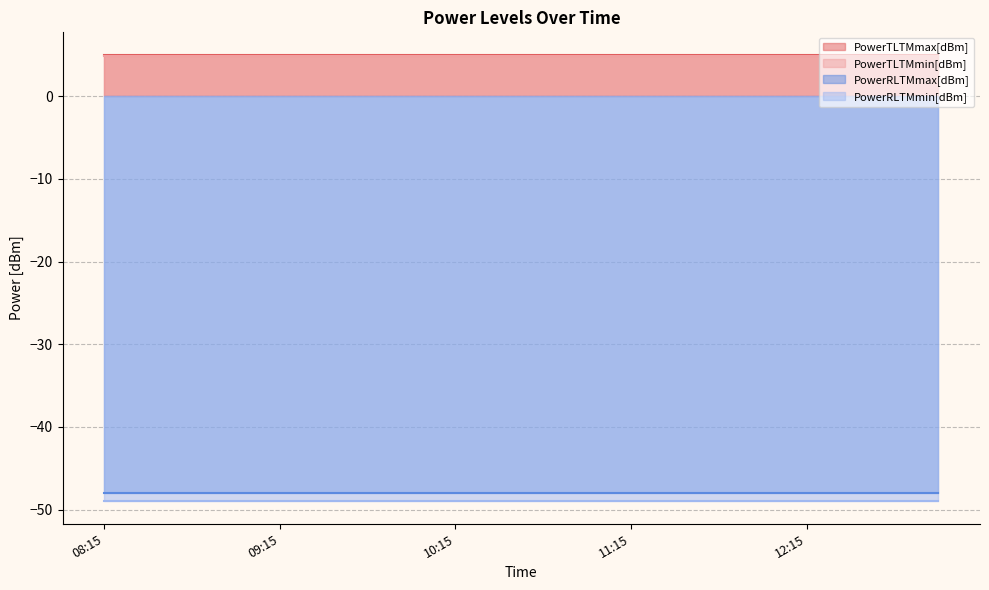

Which series has the largest total across all categories?

PowerTLTMmax[dBm]